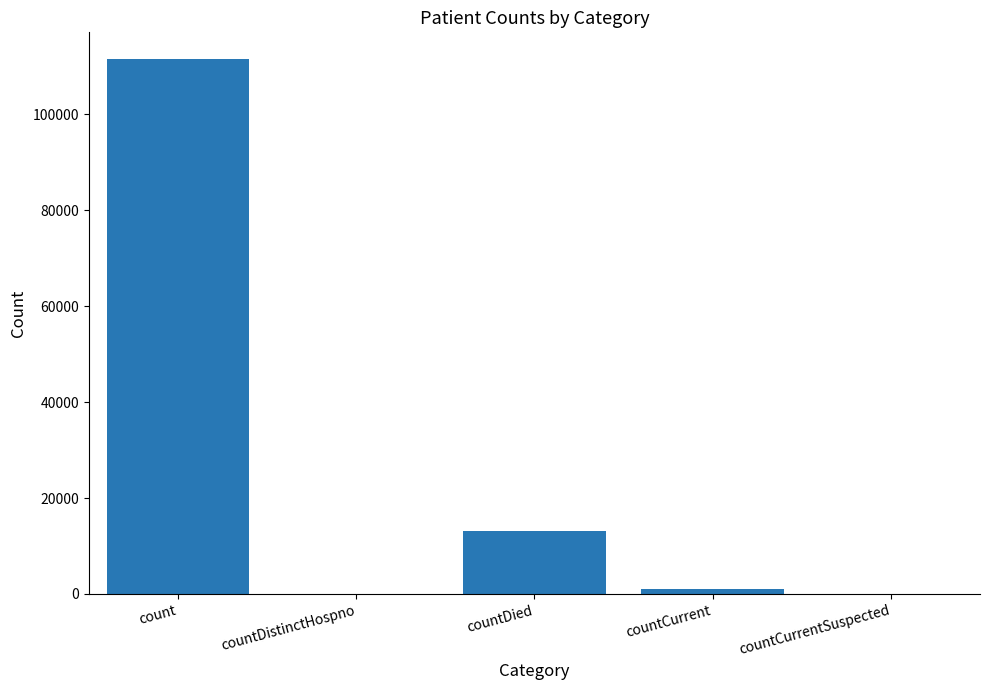

What is the maximum value shown in the chart?

111496